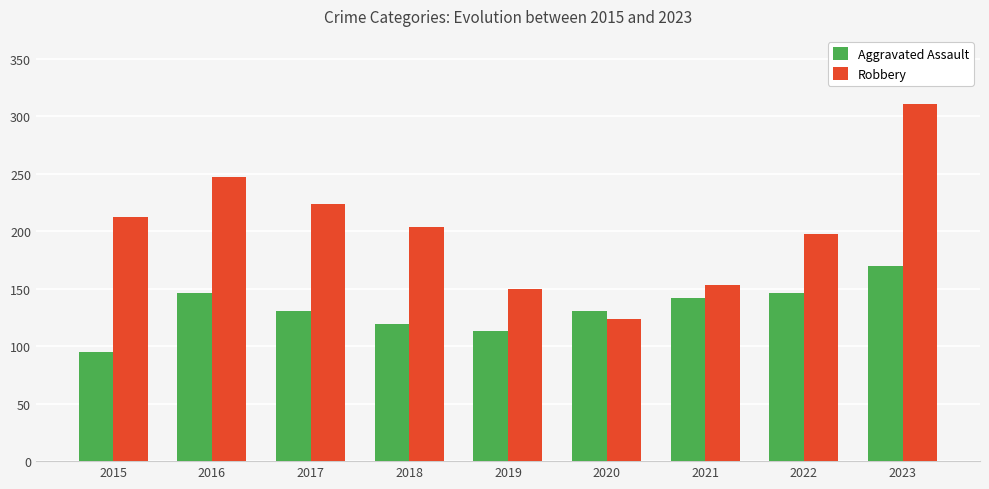

How many data points in Robbery are less than 204?

4